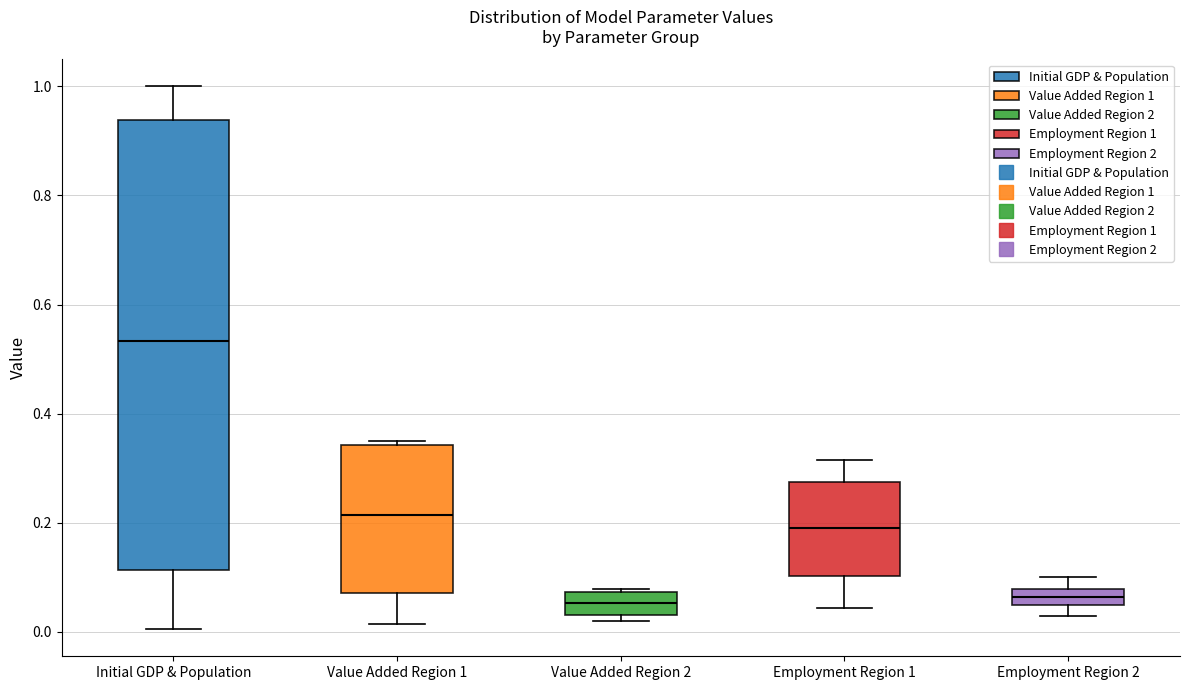

Where does the median line of the box for Employment Region 1 sit on the y-axis? The values are not printed on the chart, so give them approximately, as read against the axis.

0.20